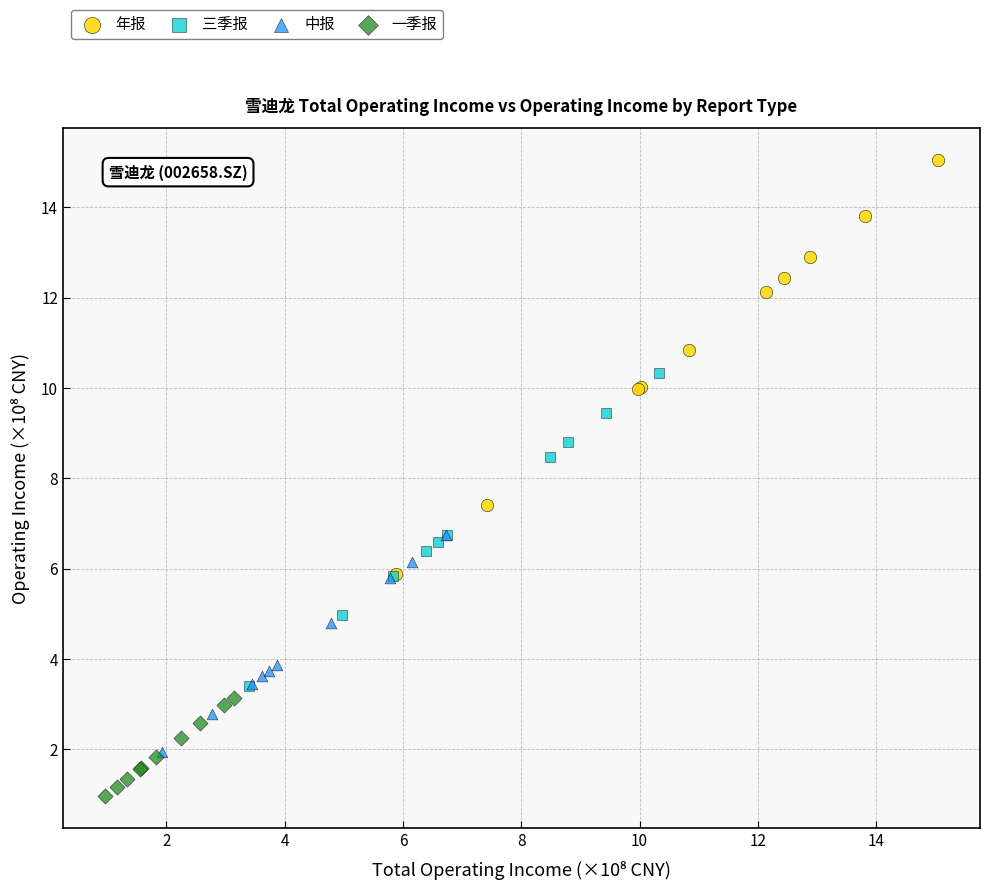

Which series contains the highest Y value?

年报